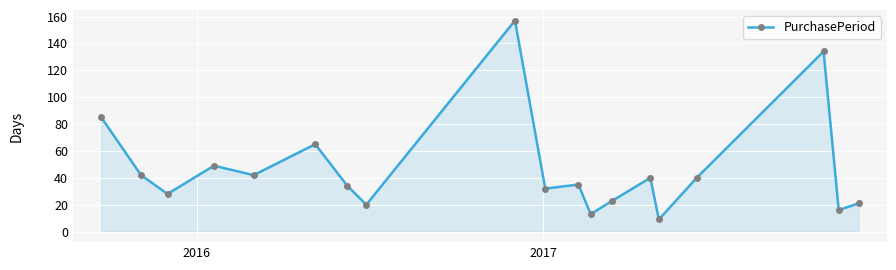

Reading right to left, list all the values displayed in this chart.

21	16	134	40	9	40	23	13	35	32	157	20	34	65	42	49	28	42	85